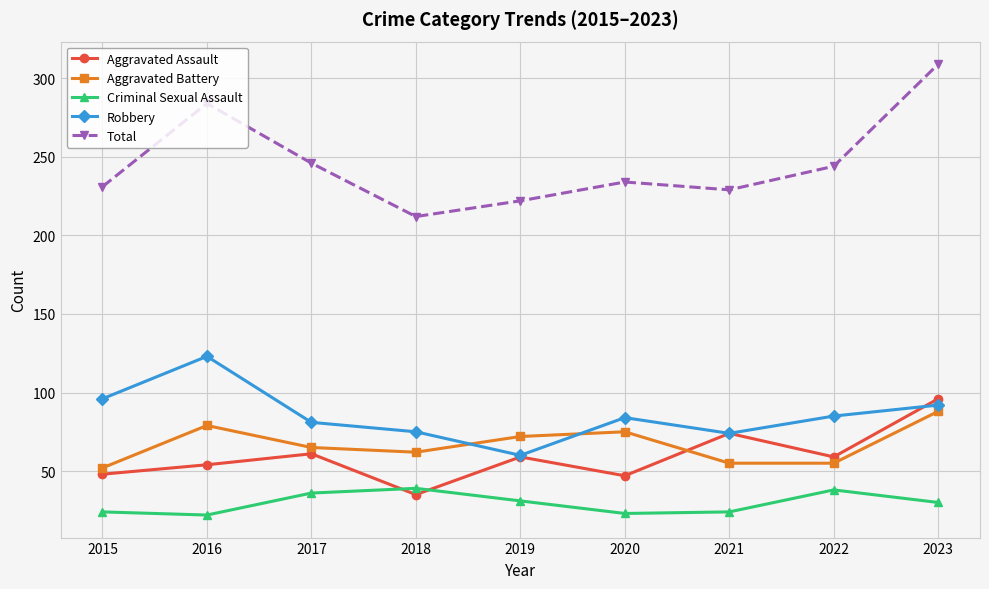

What is the value of the Aggravated Assault point at the 4th from the left?

35